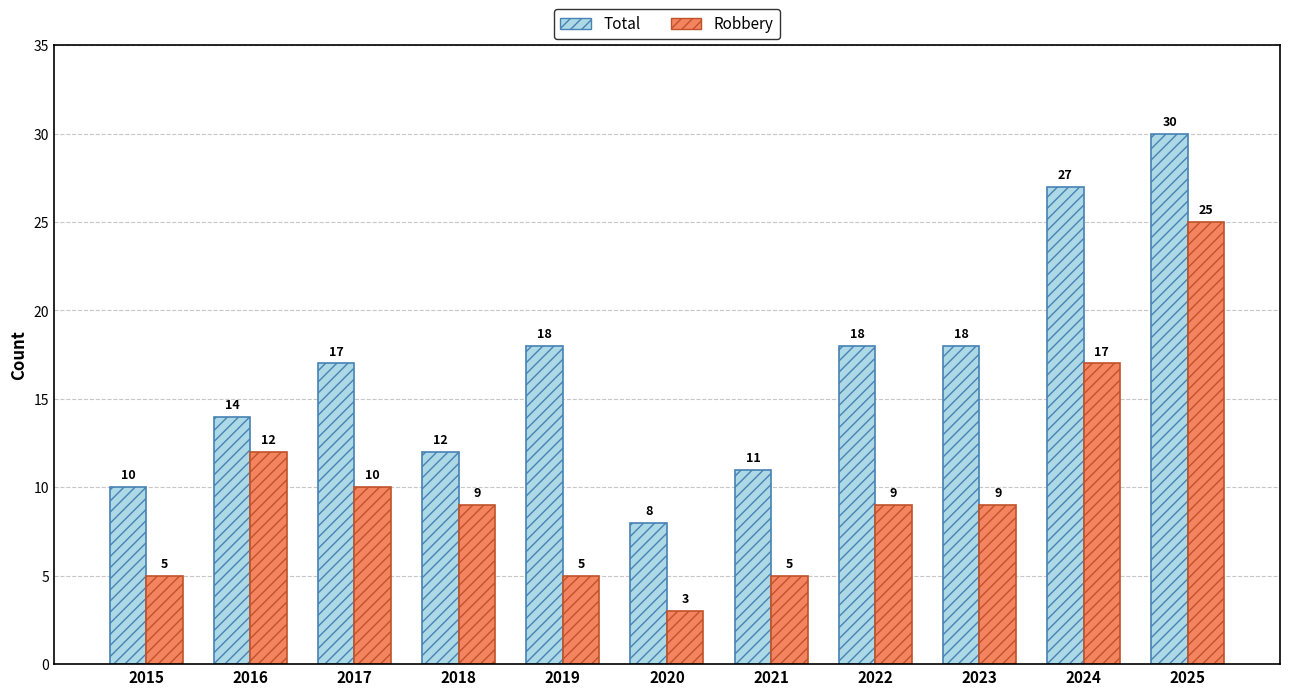

Reading left to right, transcribe all the data shown in this chart.

Total: 10	14	17	12	18	8	11	18	18	27	30
Robbery: 5	12	10	9	5	3	5	9	9	17	25